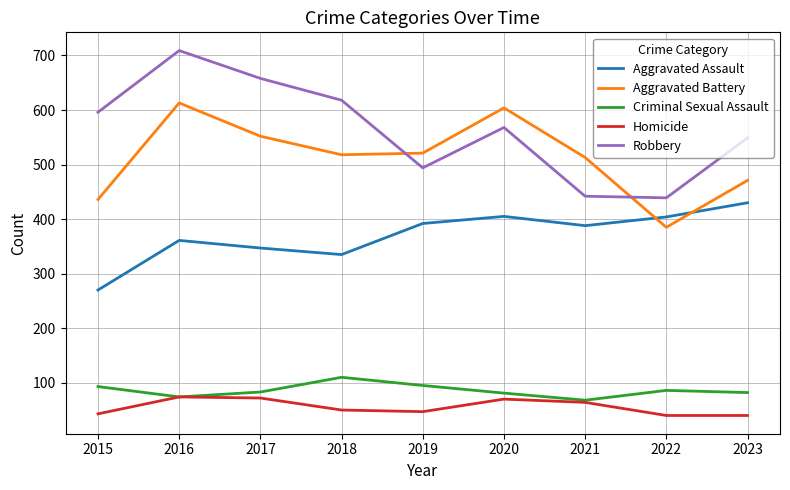

True or false: Homicide and Aggravated Assault cross at least once.

False